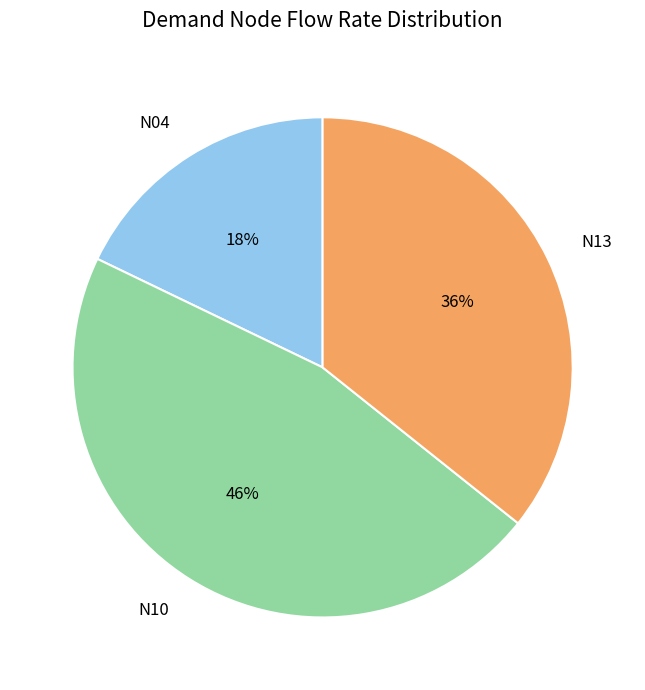

To the nearest percent, what is the combined percentage of N04 and N10?

64%